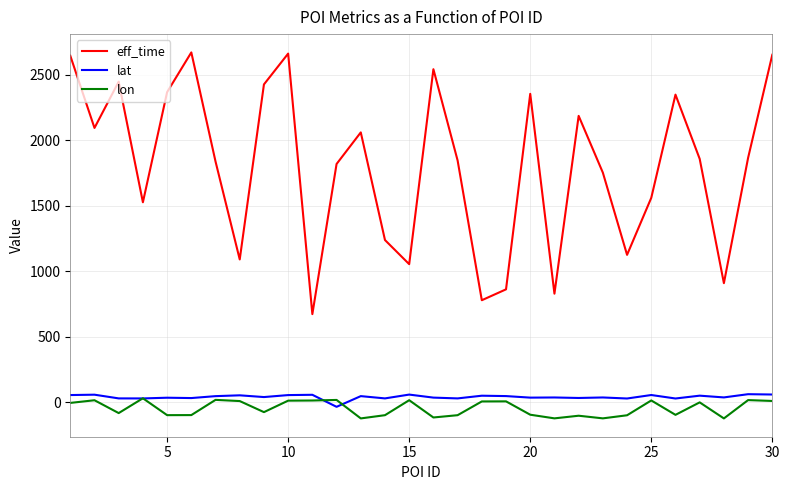

True or false: eff_time and lon cross at least once.

False